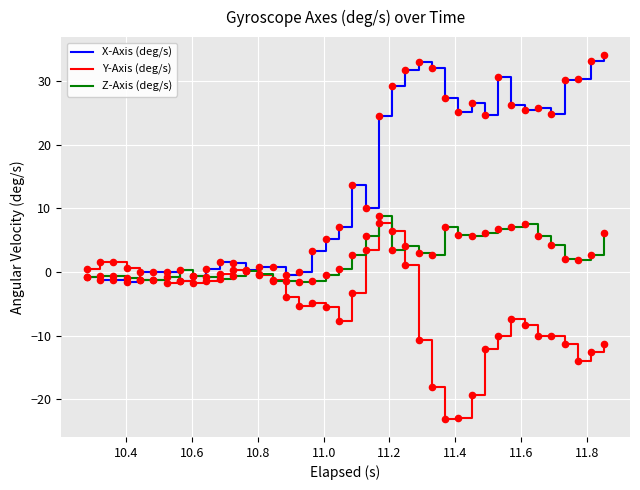

At how many categories does at least one series exceed 28?

9